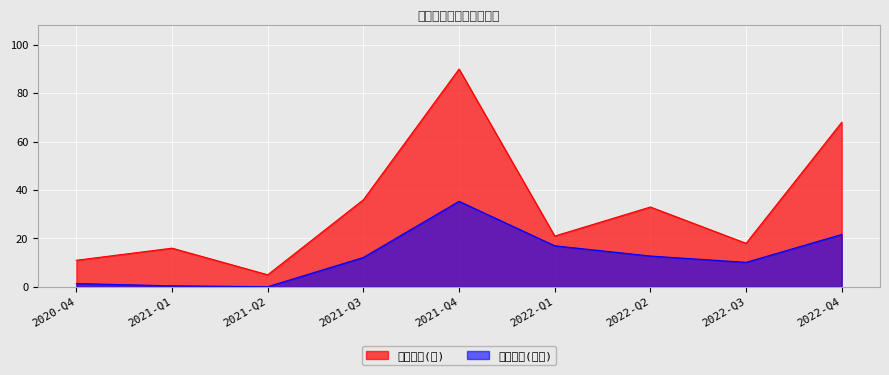

Which series has the widest spread of values?

持有数量(只)